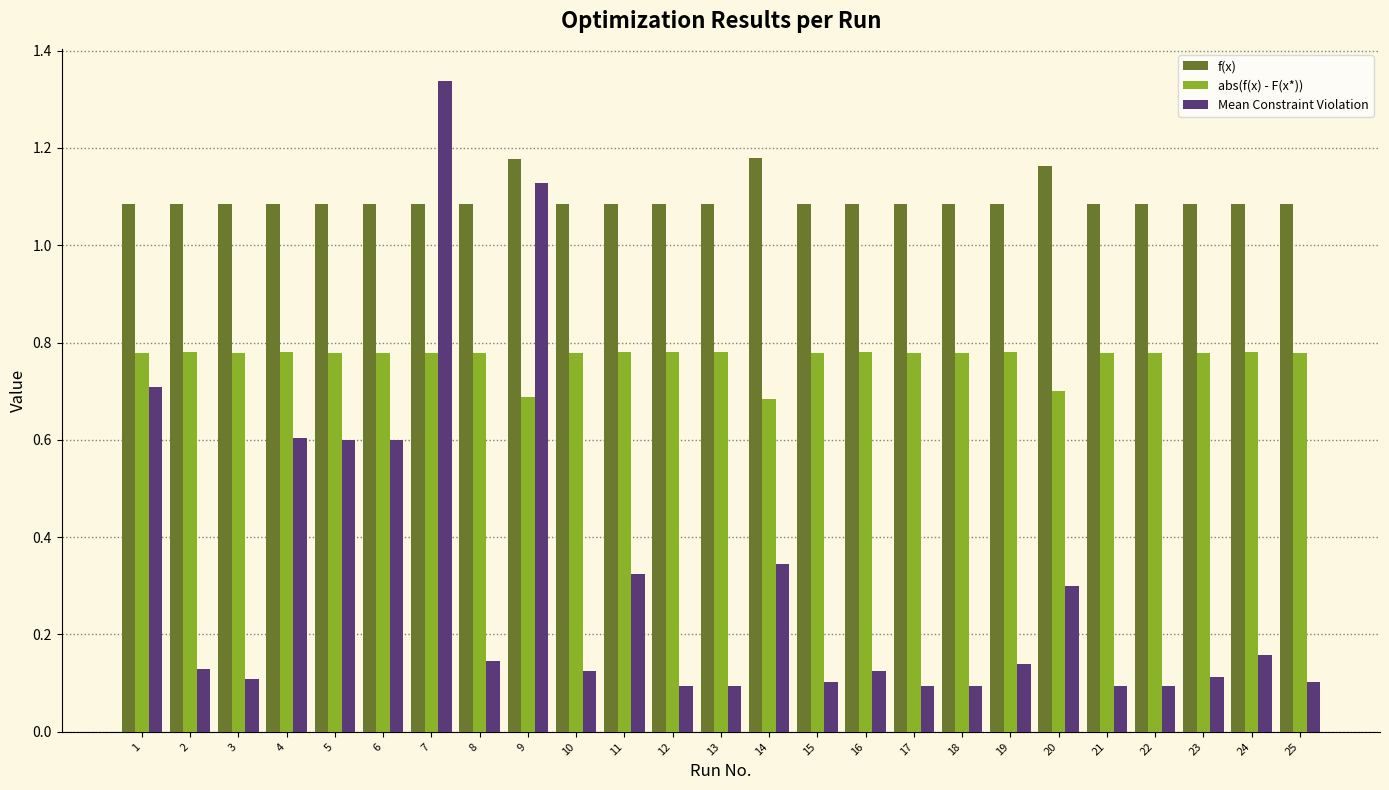

List the series in order of their overall mean, highest first.

f(x), abs(f(x) - F(x*)), Mean Constraint Violation